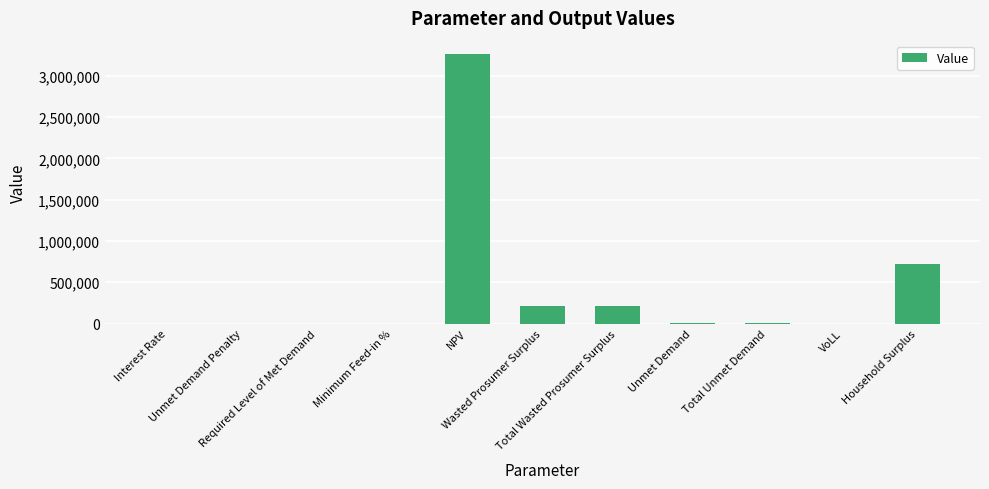

What is the sum of the values at Total Wasted Prosumer Surplus and Total Unmet Demand?

222561.8